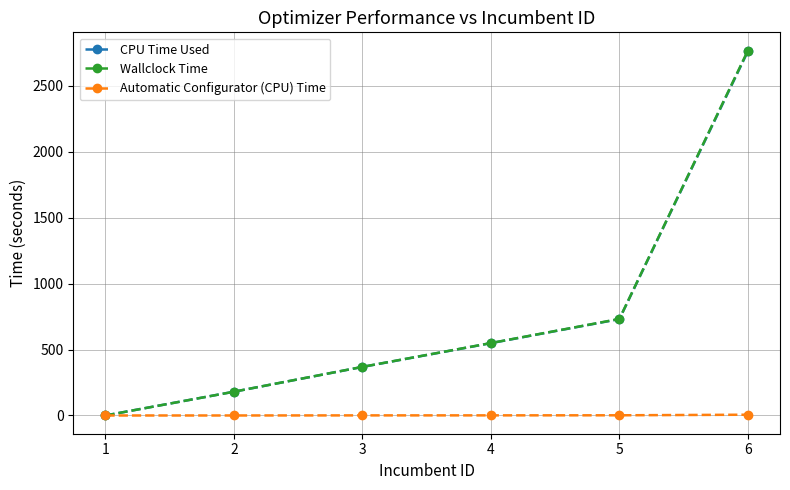

What are all the series names shown in the legend?

CPU Time Used, Wallclock Time, Automatic Configurator (CPU) Time